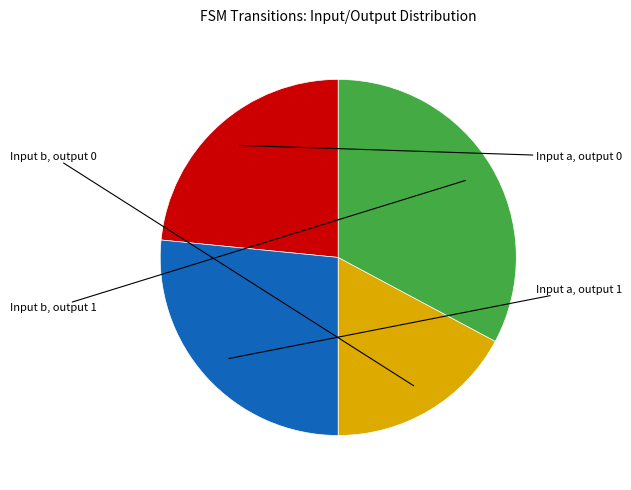

Is there a majority slice in this chart?

No